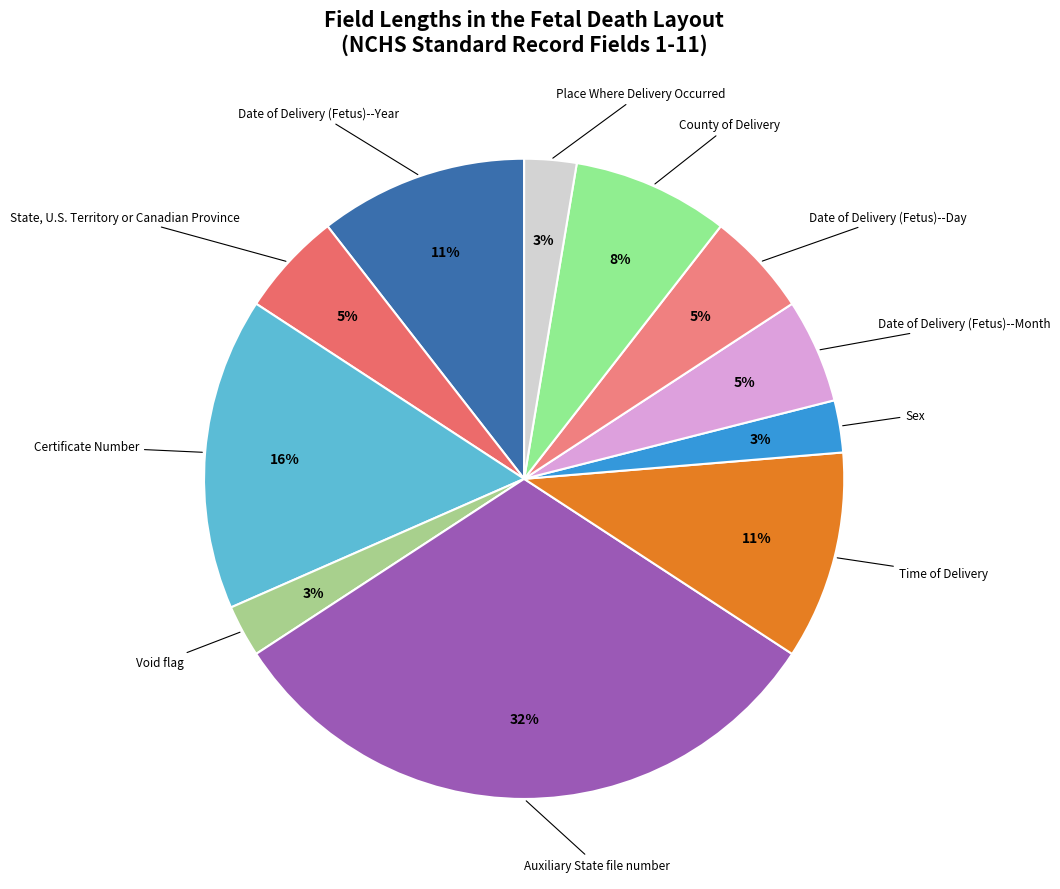

Which slice is the largest?

Auxiliary State file number